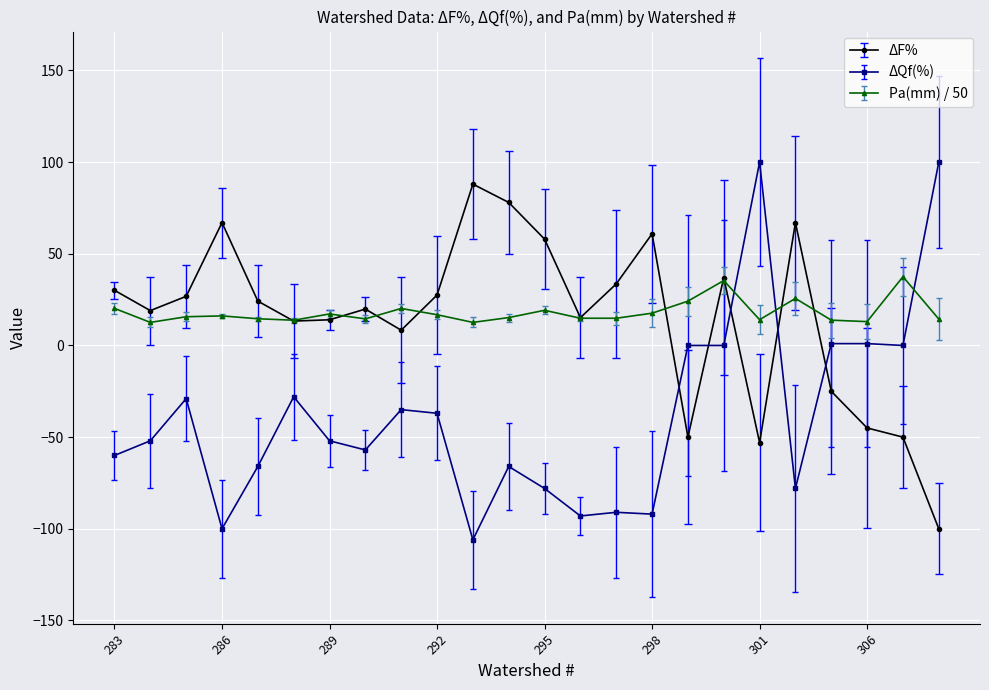

What is the lowest value of the ΔF% series?

-100.0